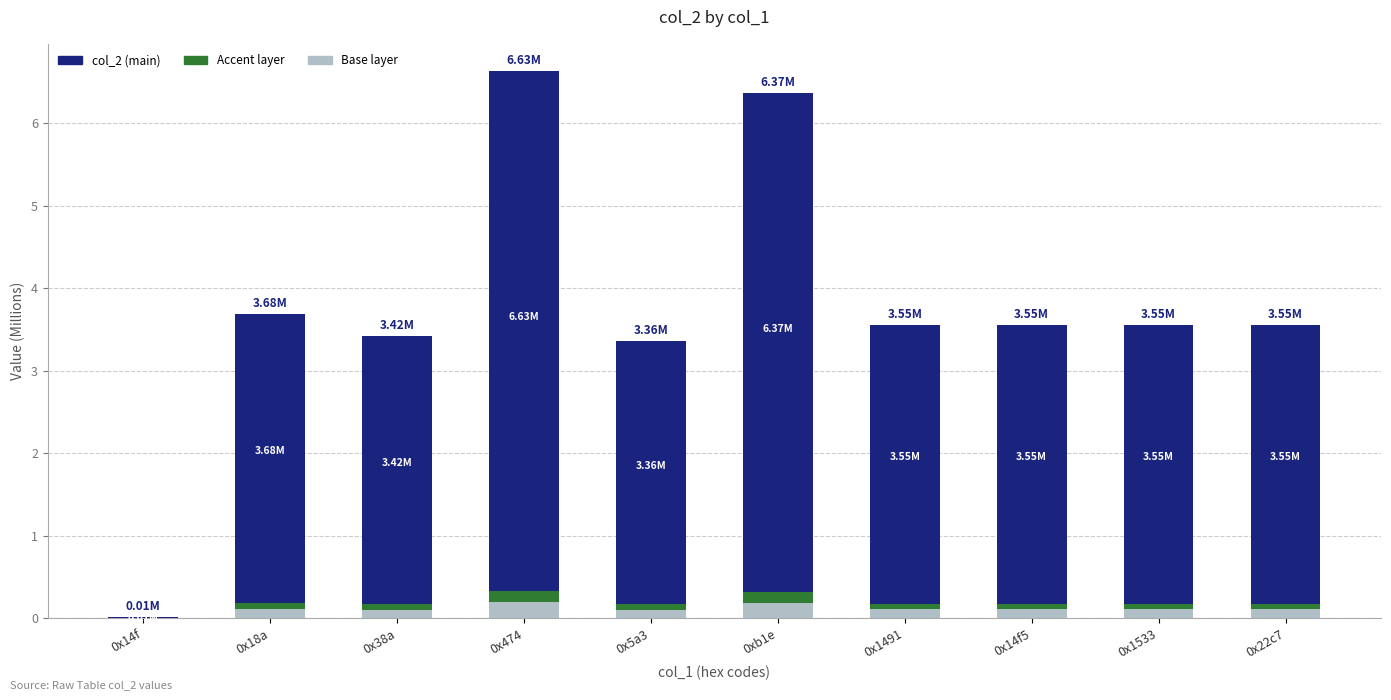

Between 0x474 and 0x5a3, which series saw the biggest shift?

col_2 (M)